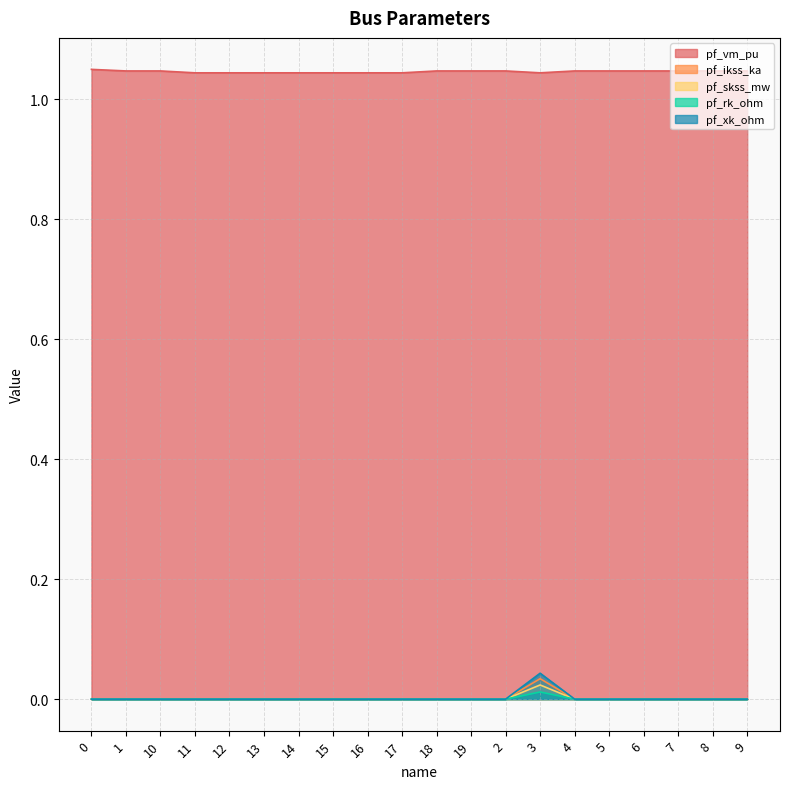

Reading left to right, extract all data points from this chart.

pf_vm_pu: 0=1.0	1=1.0	10=1.0	11=1.0	12=1.0	13=1.0	14=1.0	15=1.0	16=1.0	17=1.0	18=1.0	19=1.0	2=1.0	3=1.0	4=1.0	5=1.0	6=1.0	7=1.0	8=1.0	9=1.0
pf_ikss_ka: 0=0.0	1=0.0	10=0.0	11=0.0	12=0.0	13=0.0	14=0.0	15=0.0	16=0.0	17=0.0	18=0.0	19=0.0	2=0.0	3=0.0	4=0.0	5=0.0	6=0.0	7=0.0	8=0.0	9=0.0
pf_skss_mw: 0=0.0	1=0.0	10=0.0	11=0.0	12=0.0	13=0.0	14=0.0	15=0.0	16=0.0	17=0.0	18=0.0	19=0.0	2=0.0	3=0.0	4=0.0	5=0.0	6=0.0	7=0.0	8=0.0	9=0.0
pf_rk_ohm: 0=0.0	1=0.0	10=0.0	11=0.0	12=0.0	13=0.0	14=0.0	15=0.0	16=0.0	17=0.0	18=0.0	19=0.0	2=0.0	3=0.0	4=0.0	5=0.0	6=0.0	7=0.0	8=0.0	9=0.0
pf_xk_ohm: 0=0.0	1=0.0	10=0.0	11=0.0	12=0.0	13=0.0	14=0.0	15=0.0	16=0.0	17=0.0	18=0.0	19=0.0	2=0.0	3=0.0	4=0.0	5=0.0	6=0.0	7=0.0	8=0.0	9=0.0